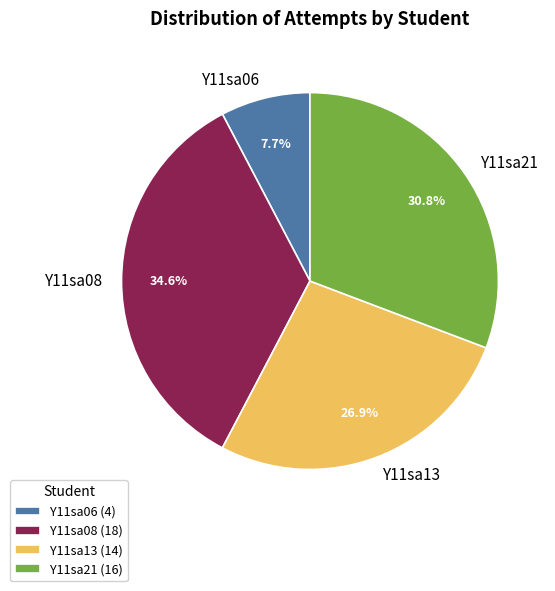

Is the sum of Y11sa08 and Y11sa06 greater than half?

No